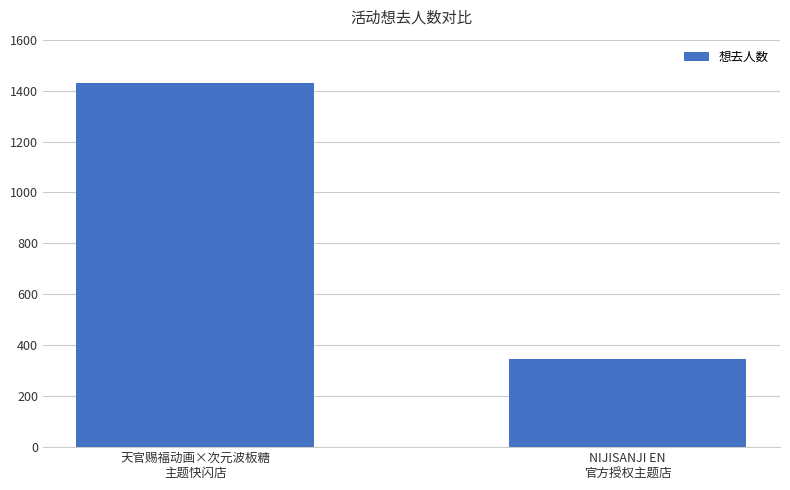

What is the ratio of the value at 天官赐福动画×次元波板糖
主题快闪店 to the value at NIJISANJI EN
官方授权主题店?

4.1